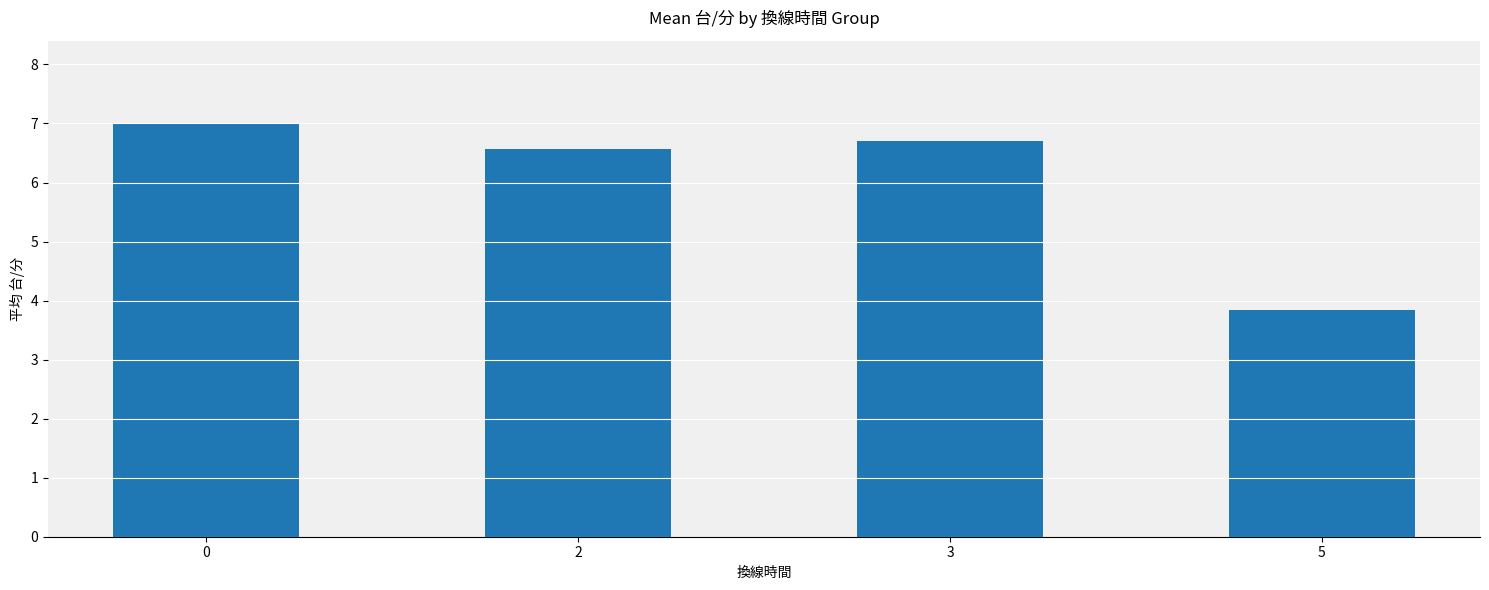

Rank the categories by value from lowest to highest.

5, 2, 3, 0